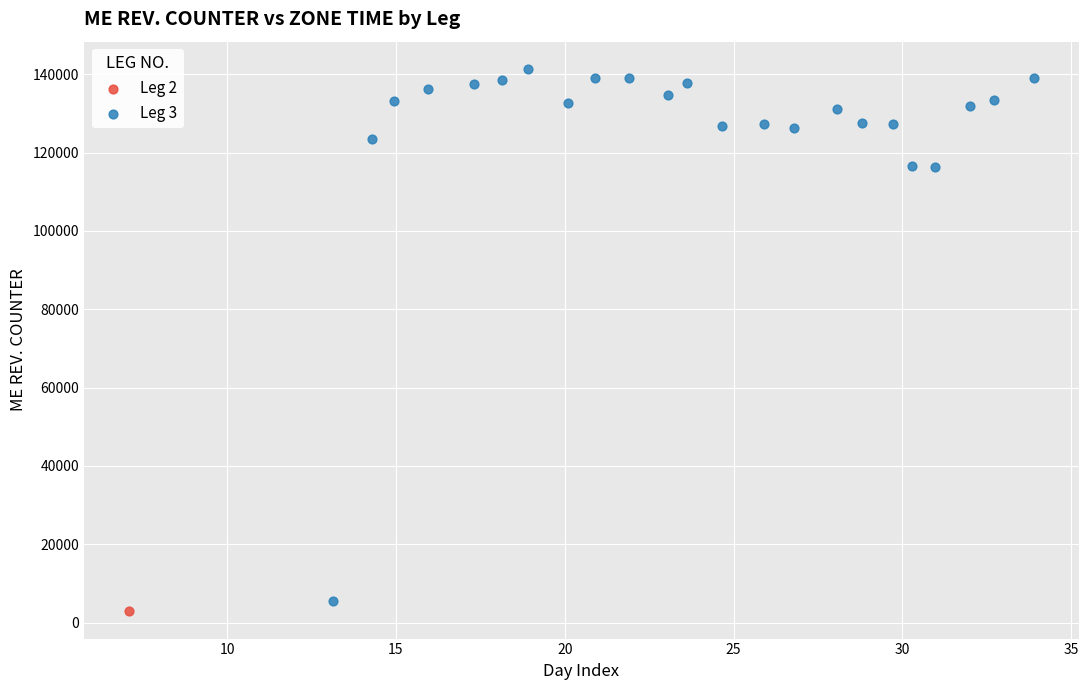

What are all the series names shown in the legend?

Leg 2, Leg 3